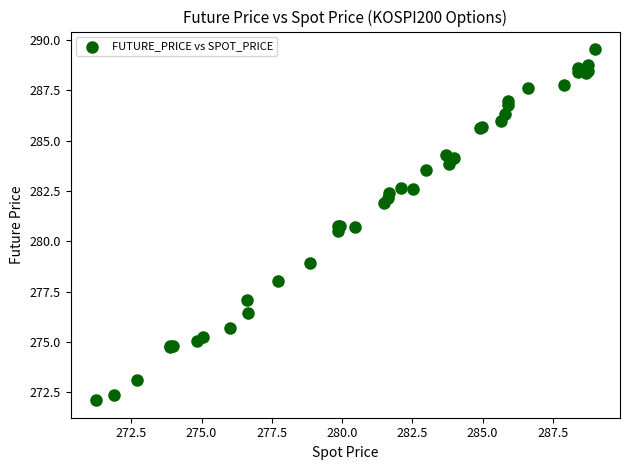

What Y value in the scatter plot is closest to 280?

280.5